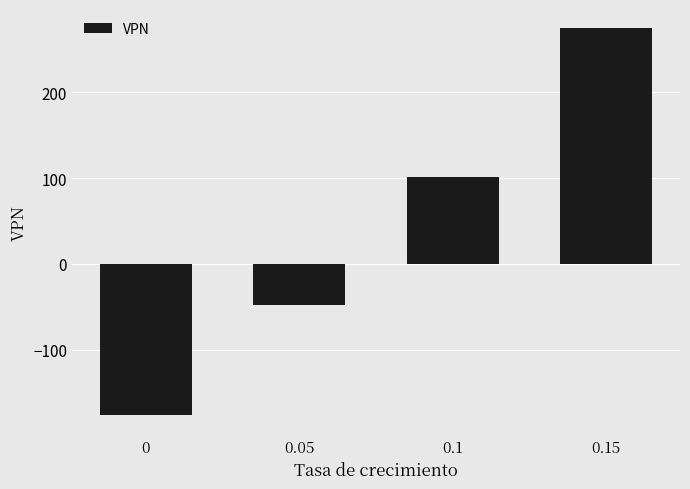

Rank the categories by value from lowest to highest.

0, 0.05, 0.1, 0.15